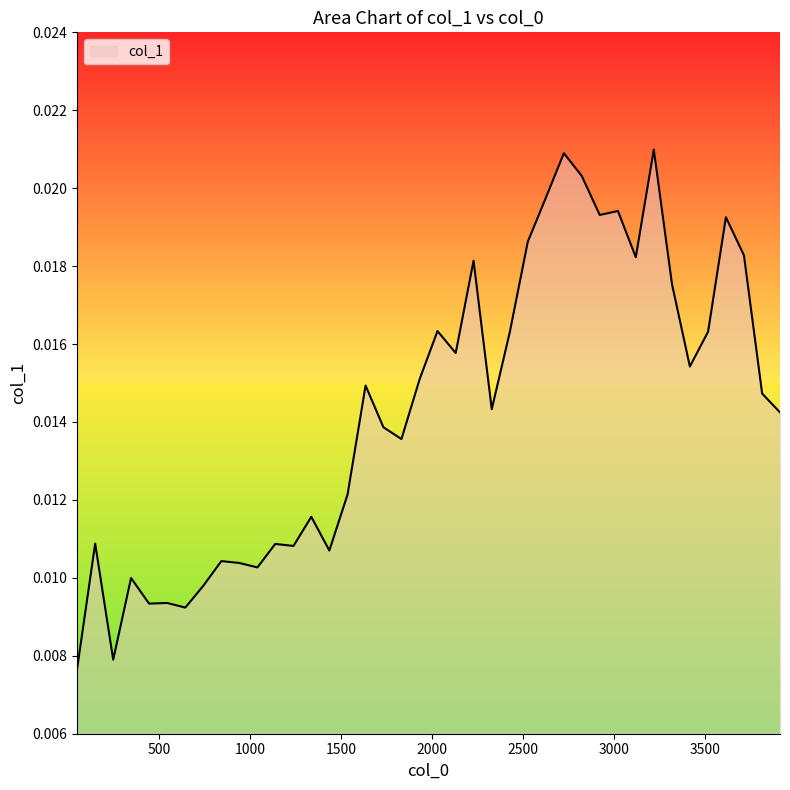

Rank the categories by value from highest to lowest.

3217, 2723, 2821, 2623, 3020, 2920, 3613, 2525, 3712, 3118, 2227, 3317, 2029, 3515, 2426, 2129, 3415, 1931, 1634, 3812, 2327, 3910, 1732, 1831, 1535, 1336, 149, 1138, 1238, 1435, 842, 940, 1040, 346, 742, 544, 445, 644, 248, 50